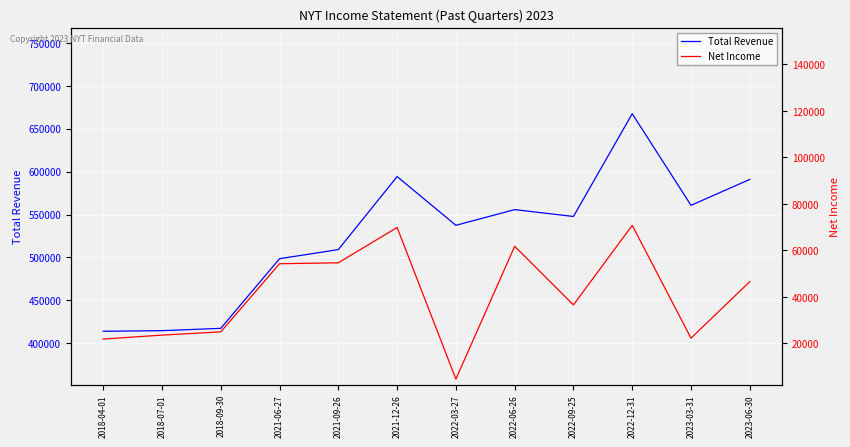

The Net Income series shows 7828 at 2018-09-30. True or false?

False